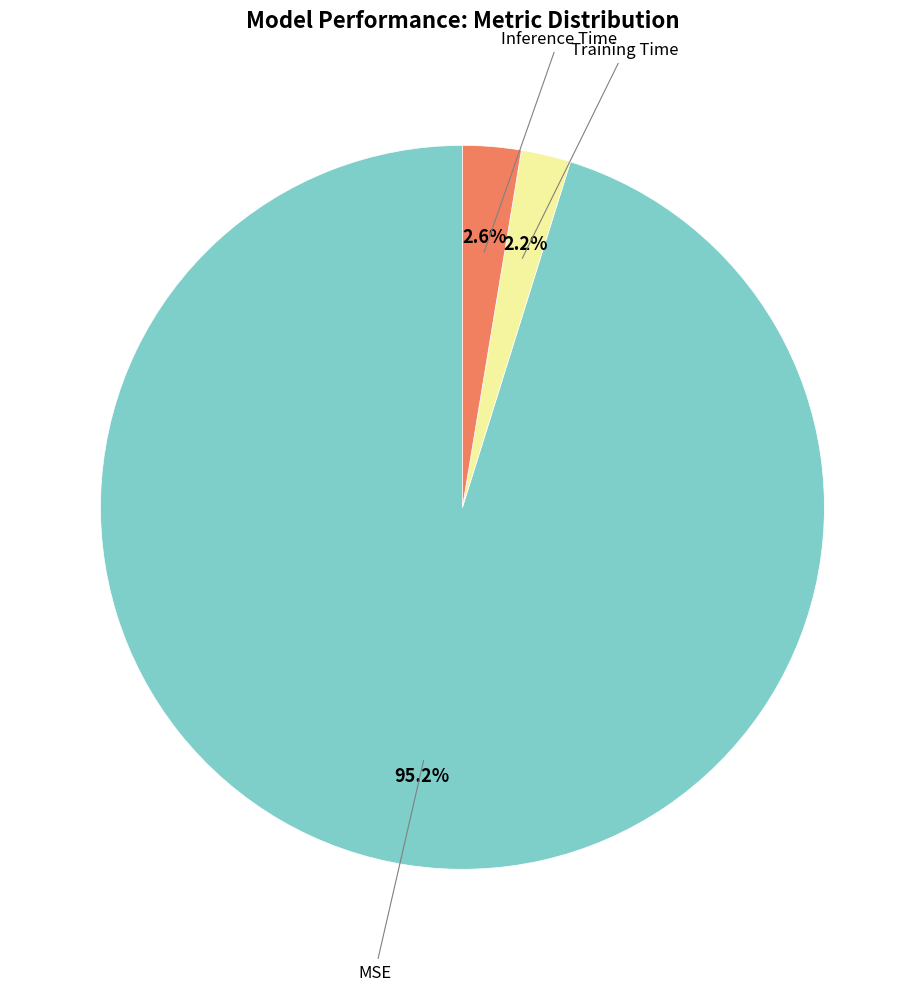

Is there a majority slice in this chart?

Yes